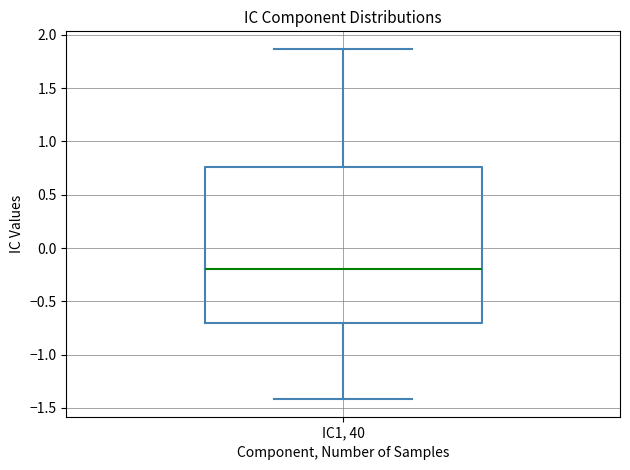

Where does the median line of the box for IC1, 40 sit on the y-axis? The values are not printed on the chart, so give them approximately, as read against the axis.

-0.20